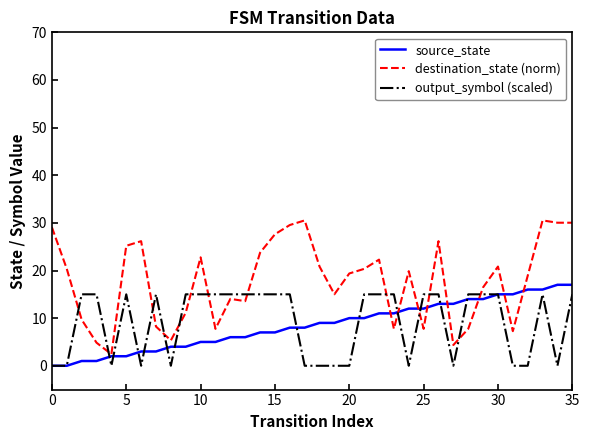

True or false: destination_state (norm) and output_symbol (scaled) intersect in this chart.

True